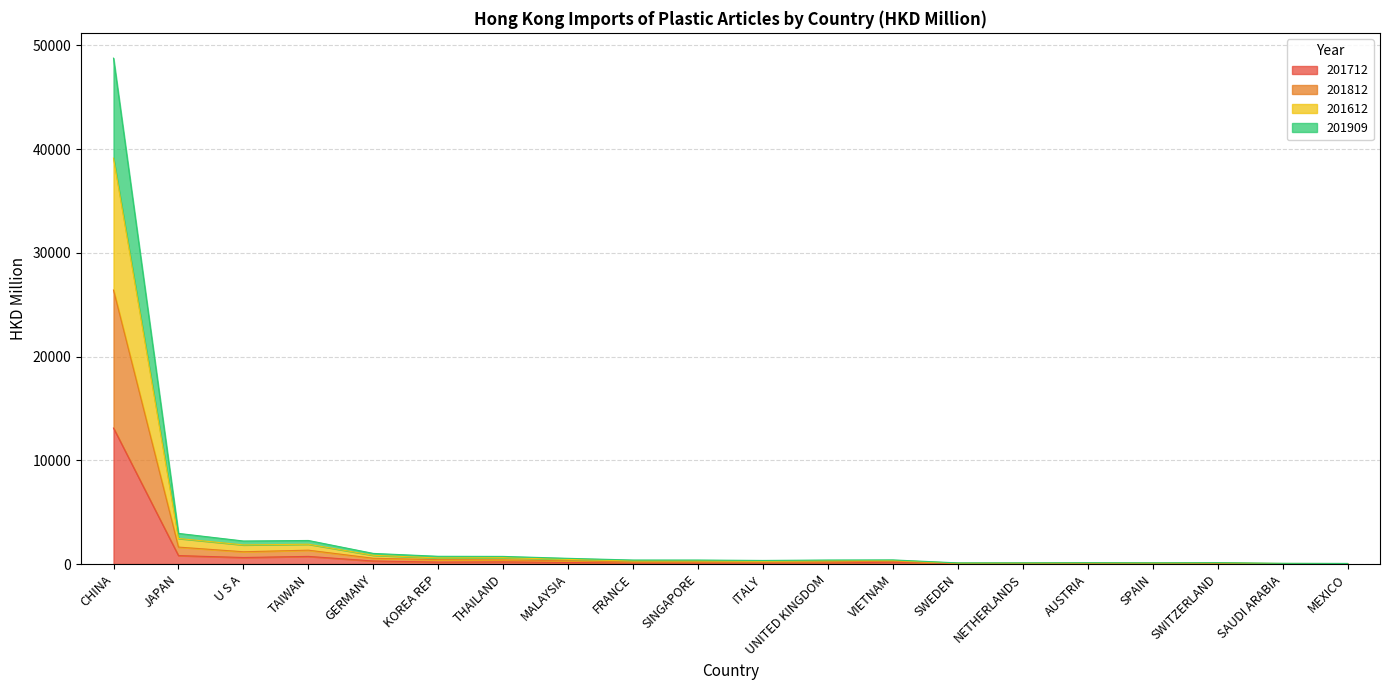

At which category is the sum across all series the highest?

CHINA